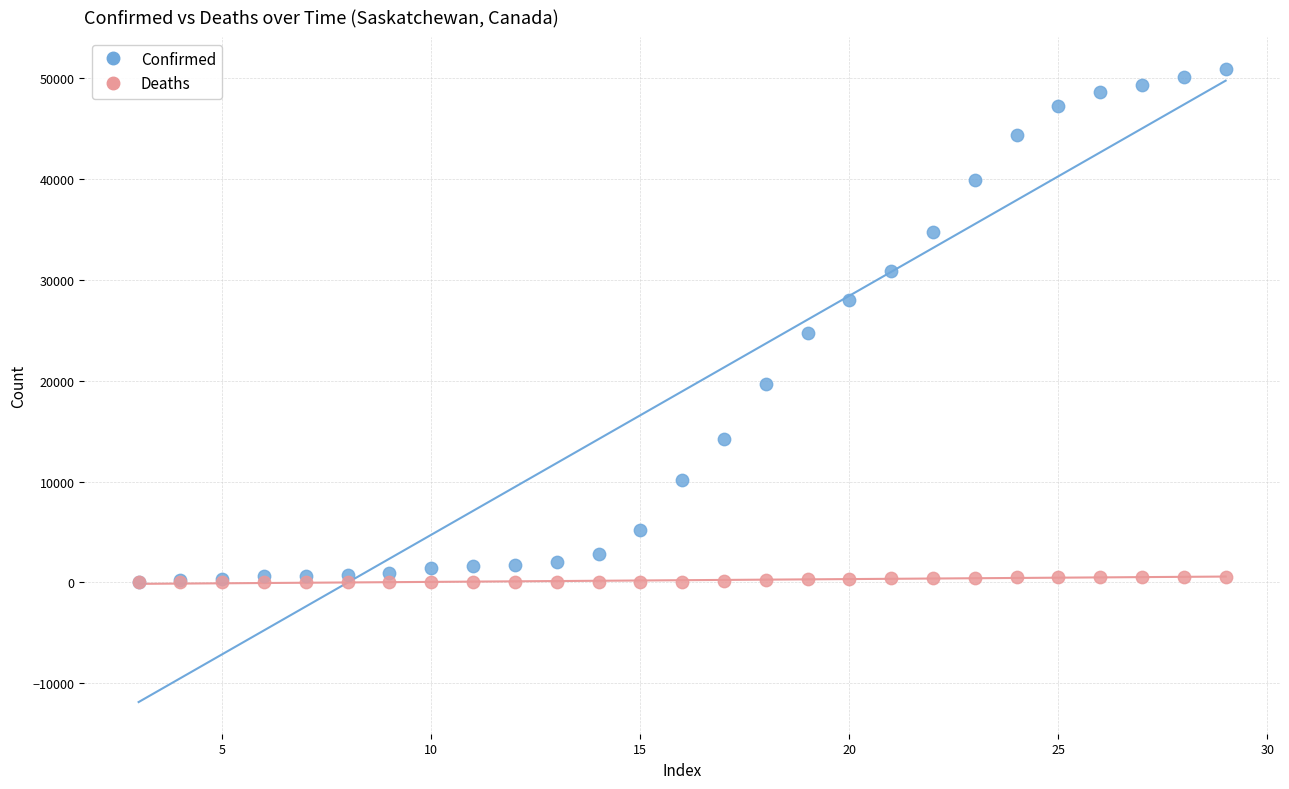

Which series reaches the maximum Y coordinate?

Confirmed